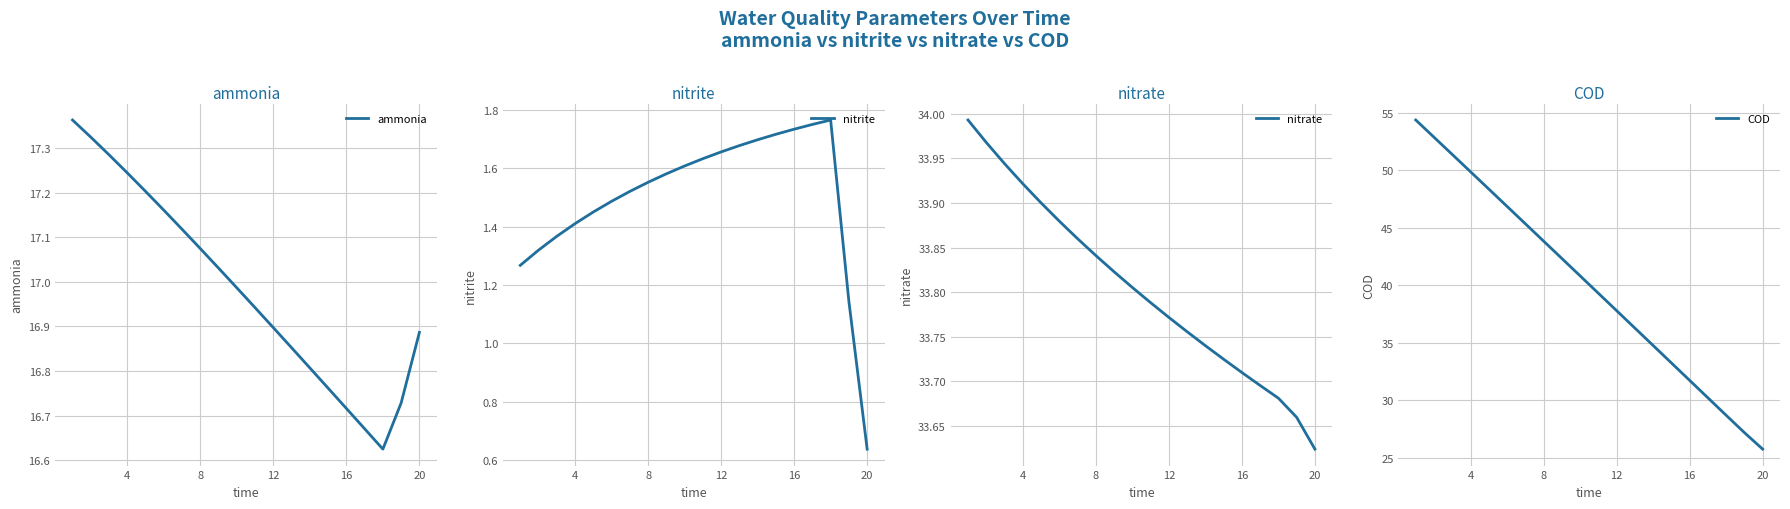

The value of ammonia at 12 is 16.9. True or false?

True